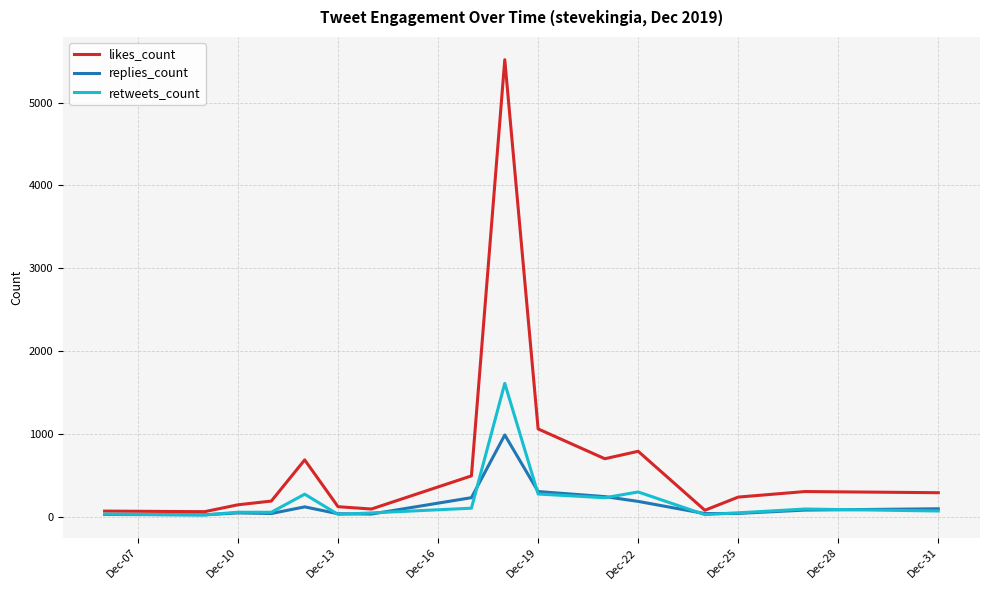

Which series has the largest total across all categories?

likes_count